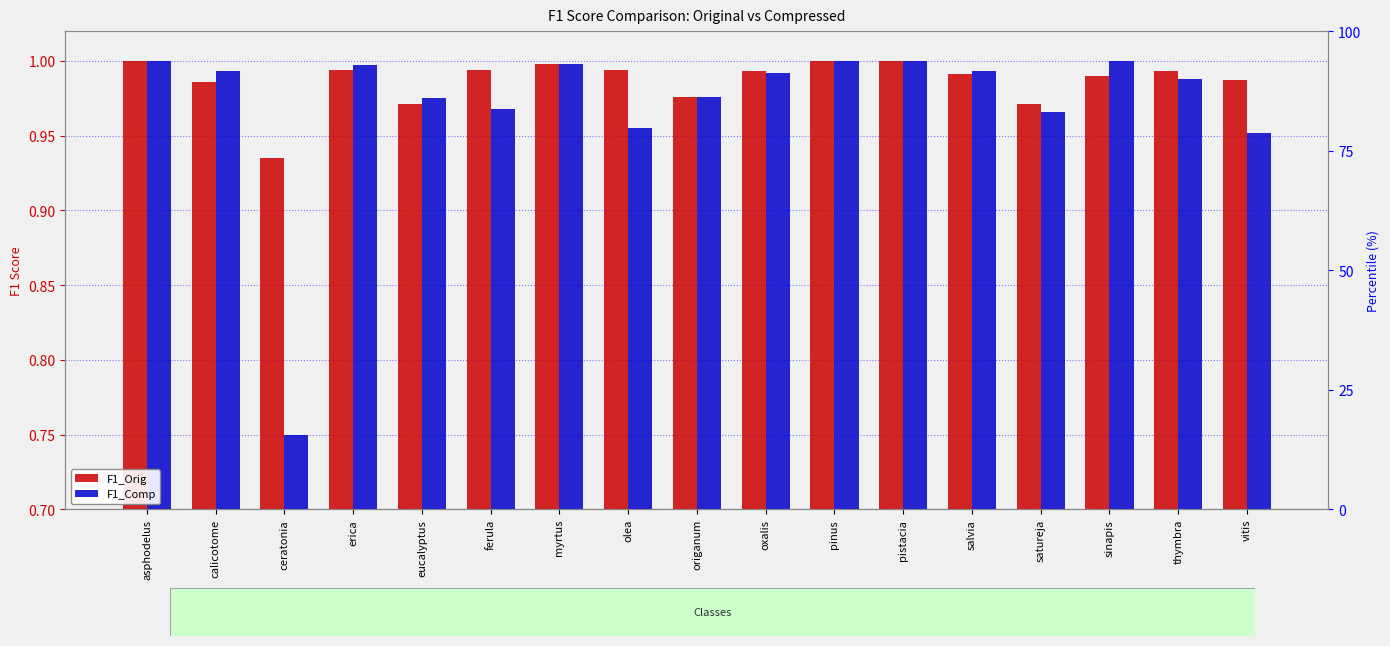

Reading right to left, transcribe all the data shown in this chart.

F1_Orig: 1.0	1.0	1.0	1.0	1.0	1.0	1.0	1.0	1.0	1.0	1.0	1.0	1.0	1.0	0.9	1.0	1.0
F1_Comp: 1.0	1.0	1.0	1.0	1.0	1.0	1.0	1.0	1.0	1.0	1.0	1.0	1.0	1.0	0.8	1.0	1.0